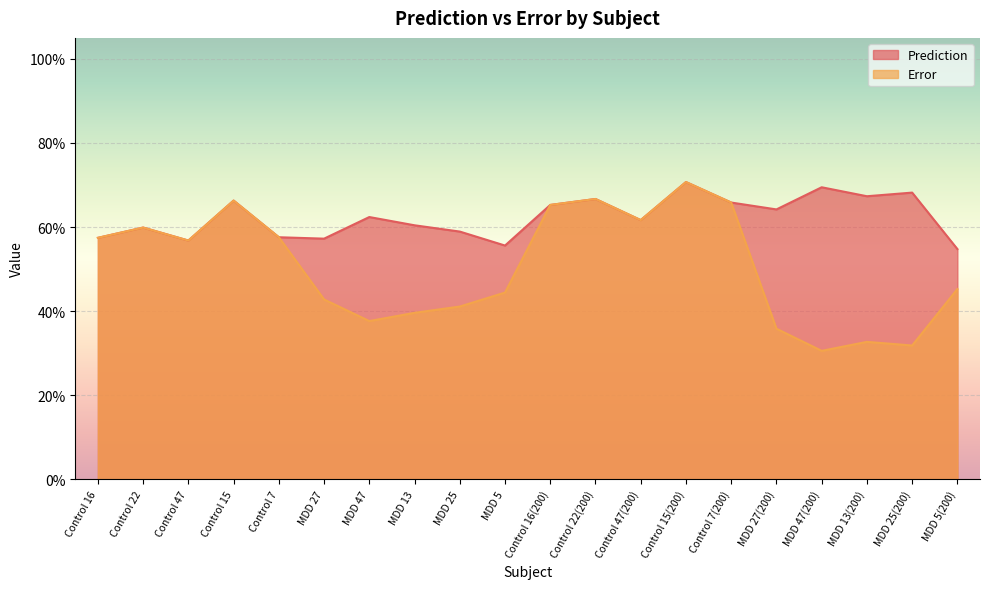

How many interior local valleys does the Prediction series have?

6